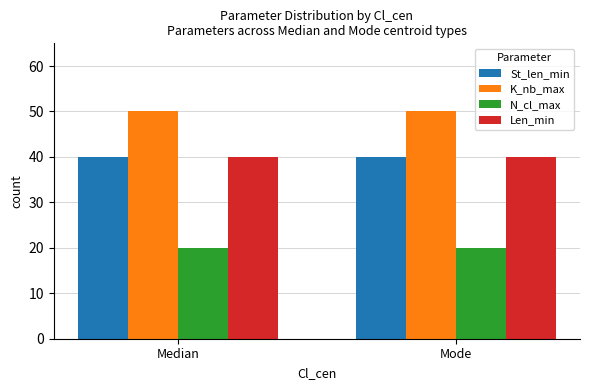

What is the spread (max minus min) of values at Mode?

30